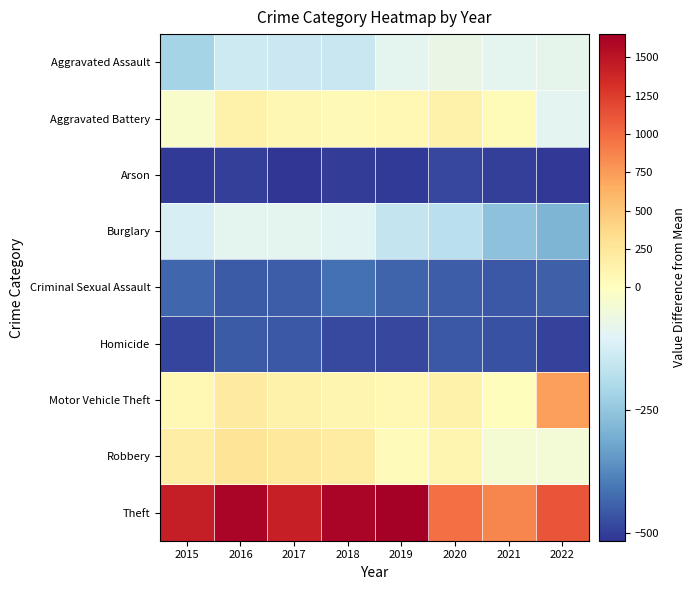

Which series has the largest total across all categories?

Theft